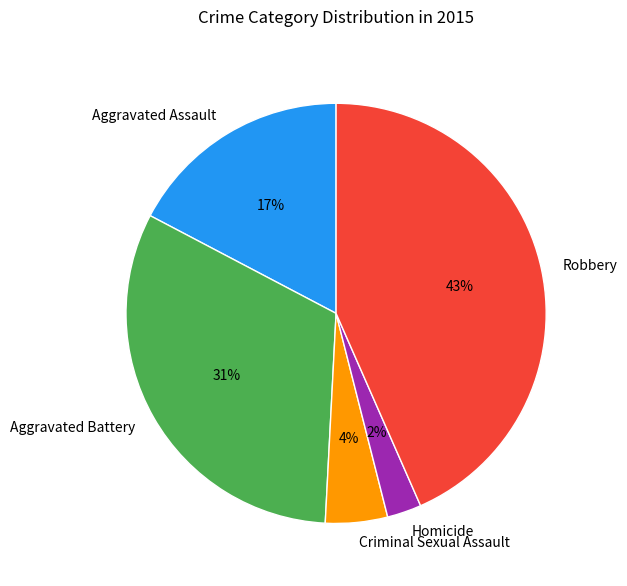

The Criminal Sexual Assault slice represents 5% of the pie. True or false?

True